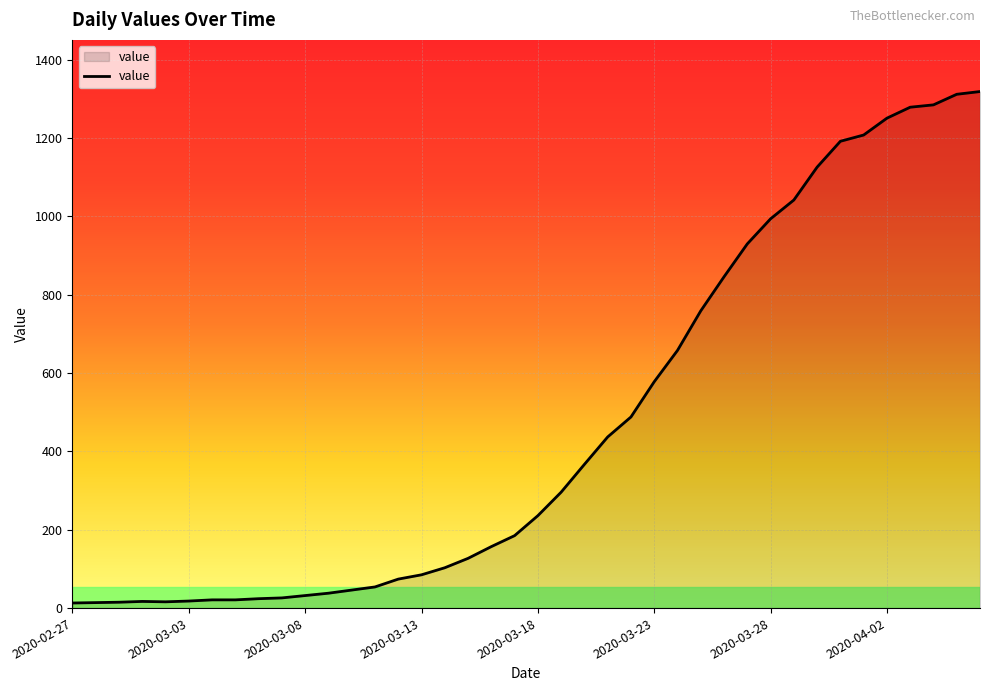

How many lines are shown in the chart?

1